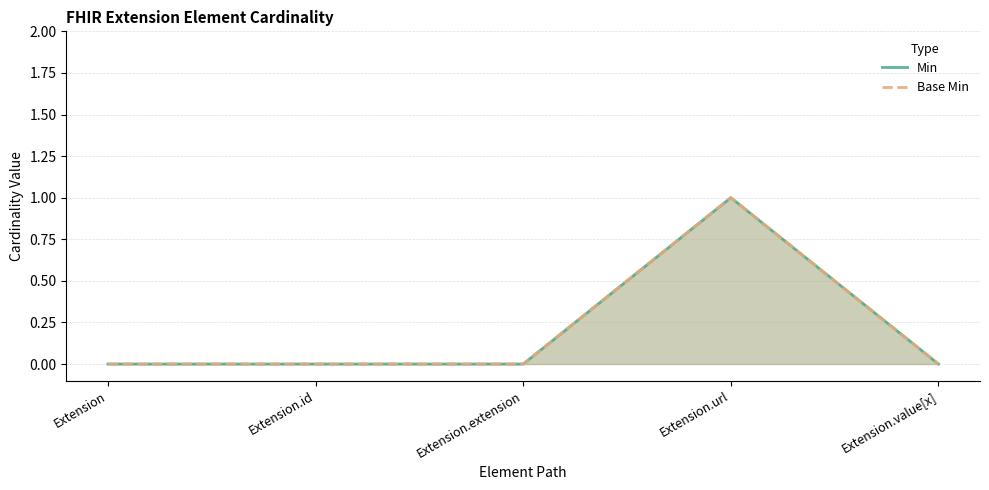

At which category does Base Min reach its first local peak?

Extension.url